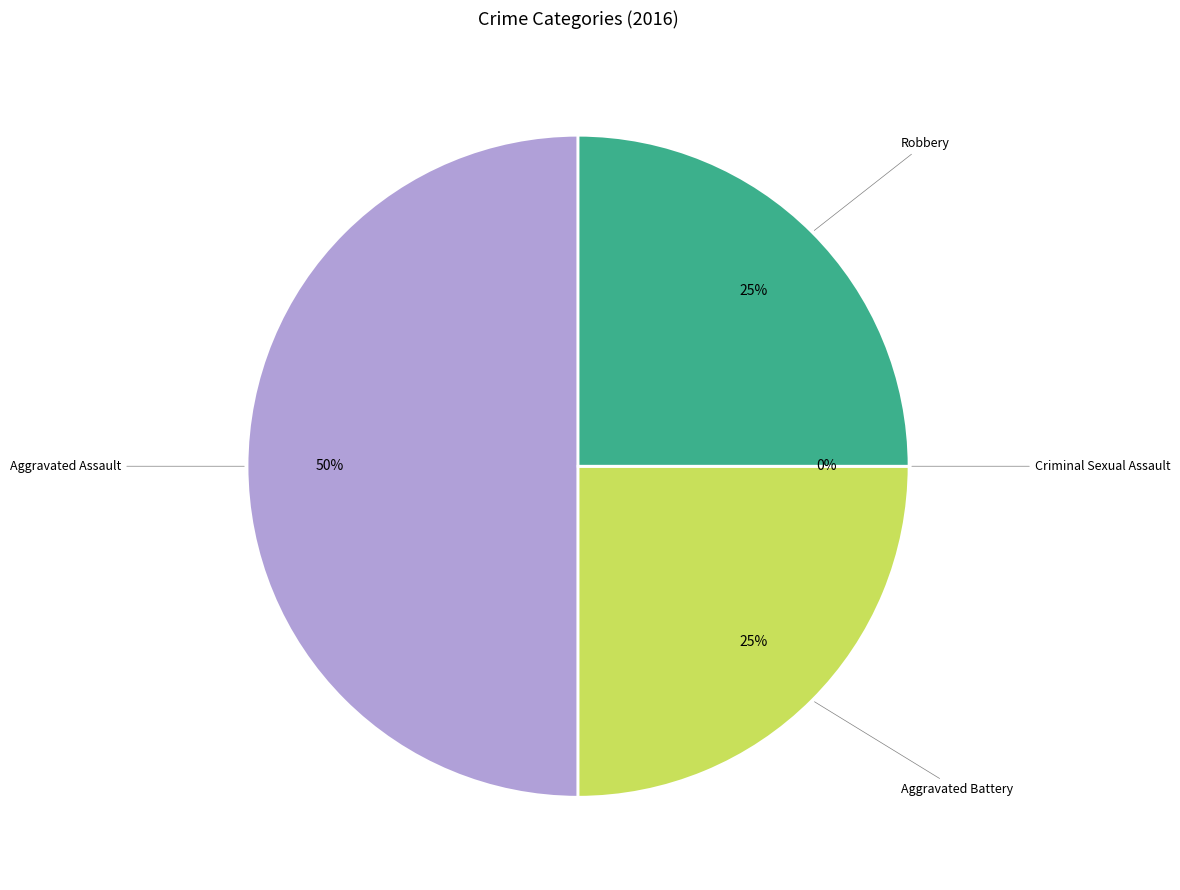

Which category has the biggest portion of the pie?

Aggravated Assault